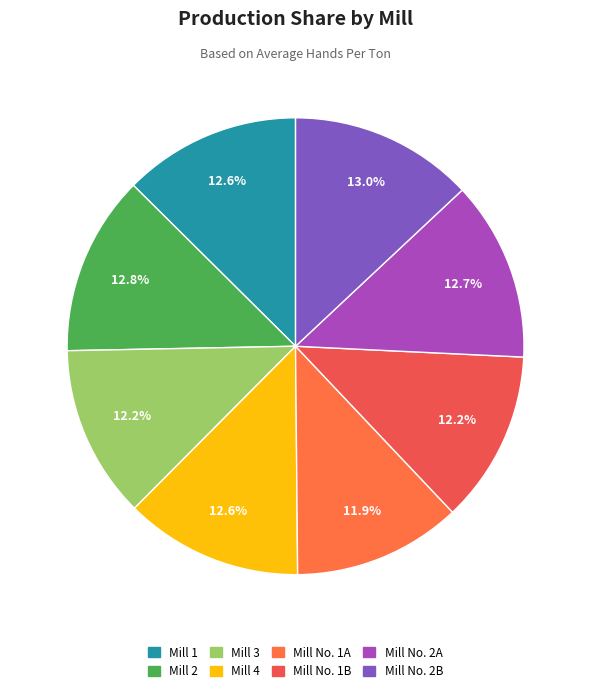

How many slices are in this pie chart?

8